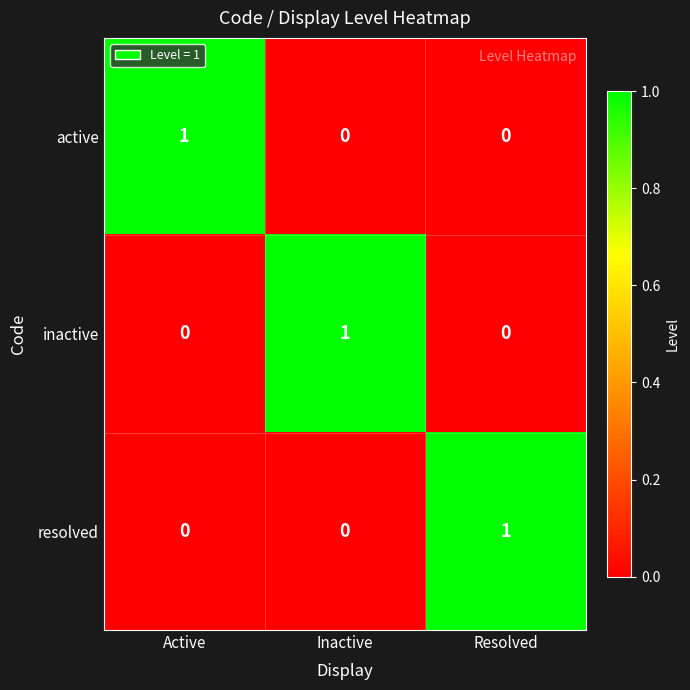

The value of inactive at Active is 0. True or false?

True